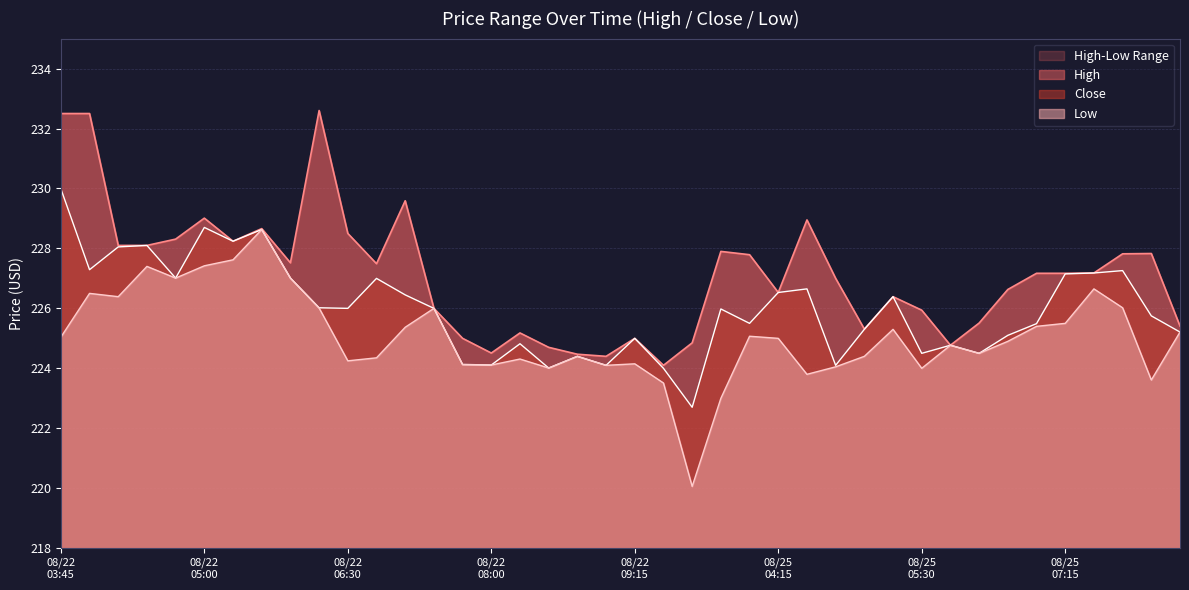

Which series has the largest range (max minus min)?

Low